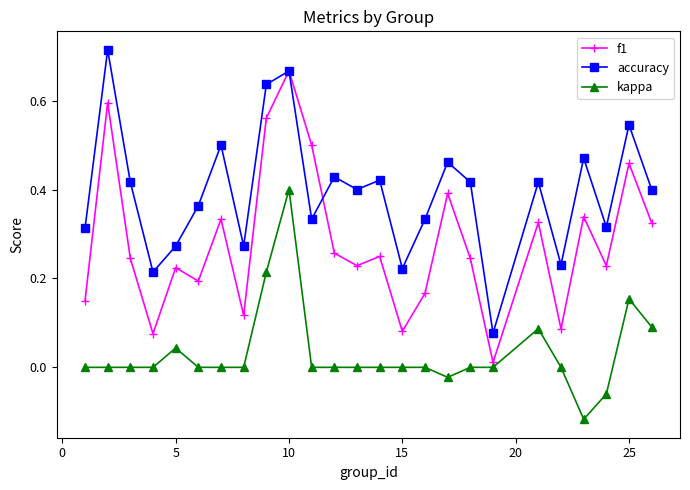

How many interior local valleys does the f1 series have?

8